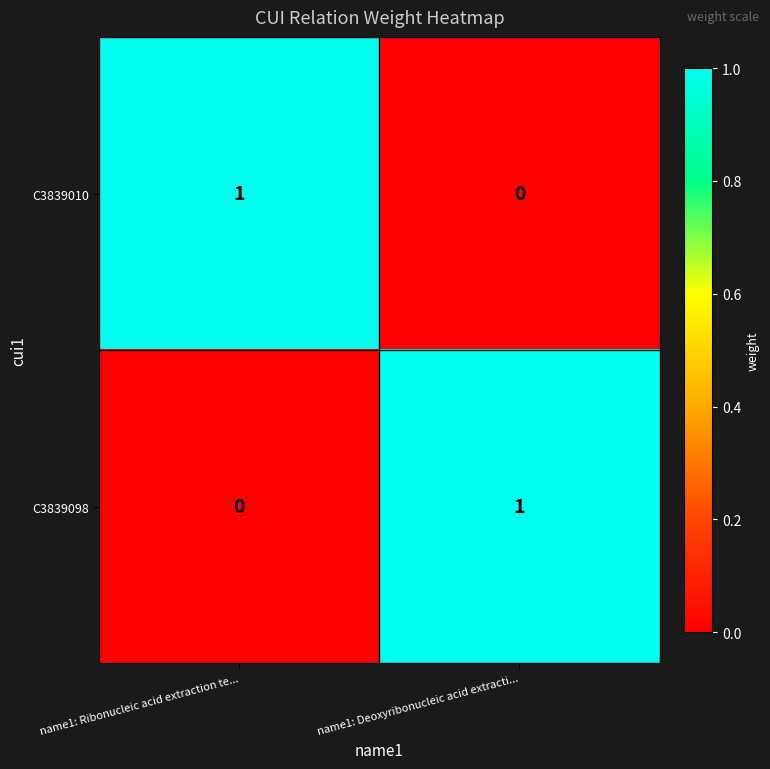

Which category has the lowest value in the C3839010 series?

name1: Deoxyribonucleic acid extracti...